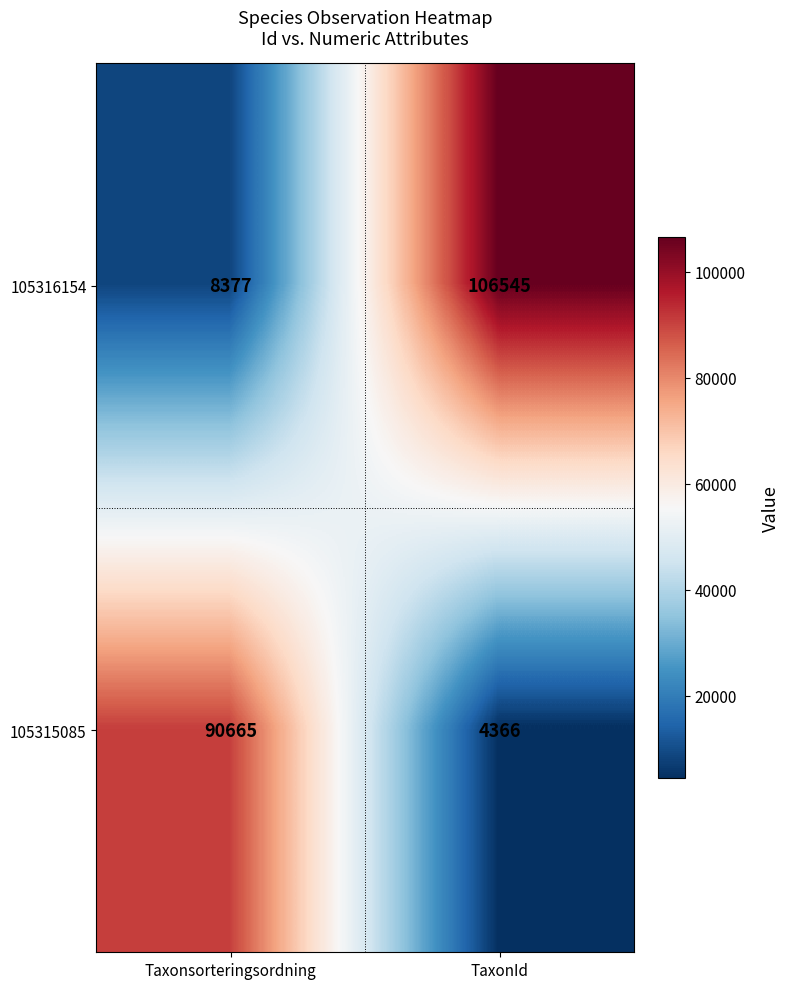

Rank the series by their average value, from lowest to highest.

105315085, 105316154